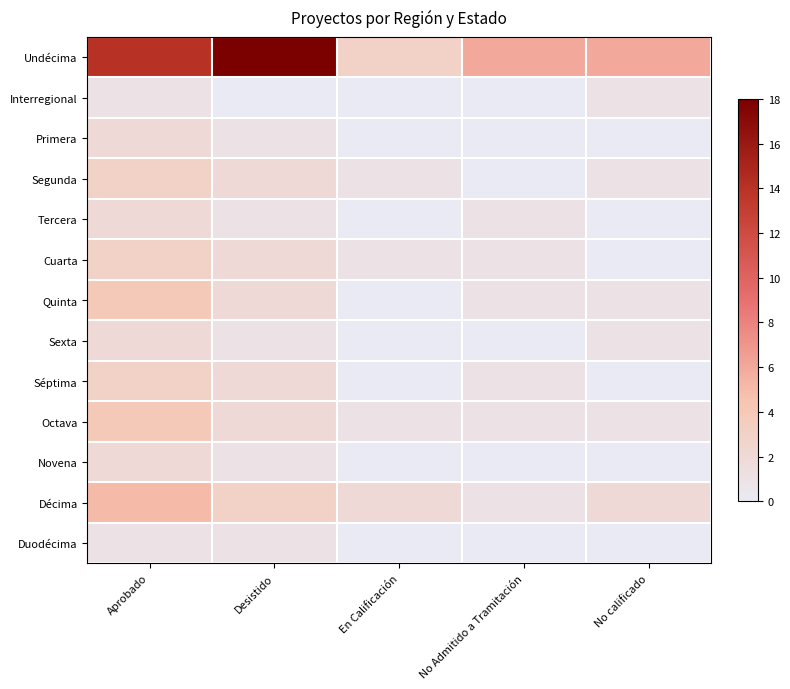

Rank the series at No calificado from lowest to highest value.

Primera, Tercera, Cuarta, Séptima, Novena, Duodécima, Interregional, Segunda, Quinta, Sexta, Octava, Décima, Undécima